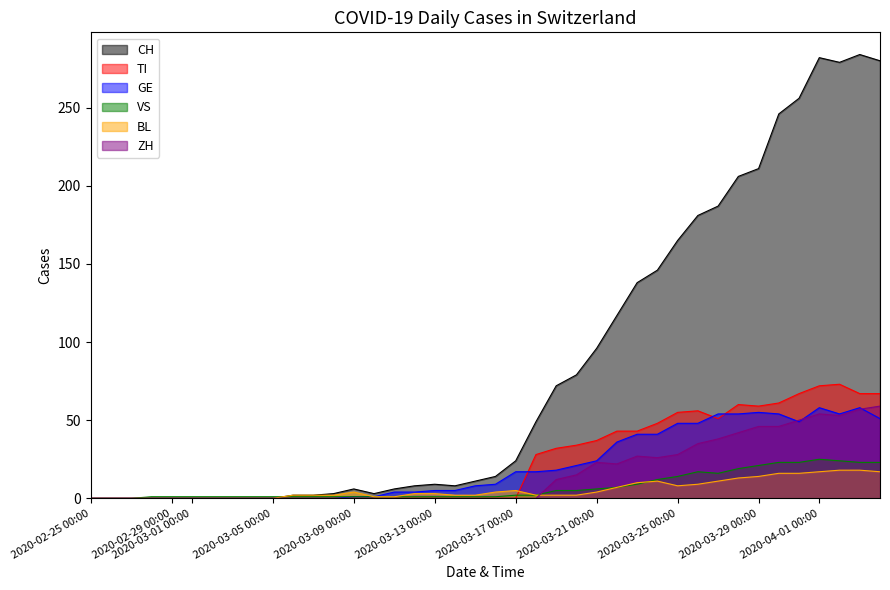

What is the maximum value shown in the chart?

284